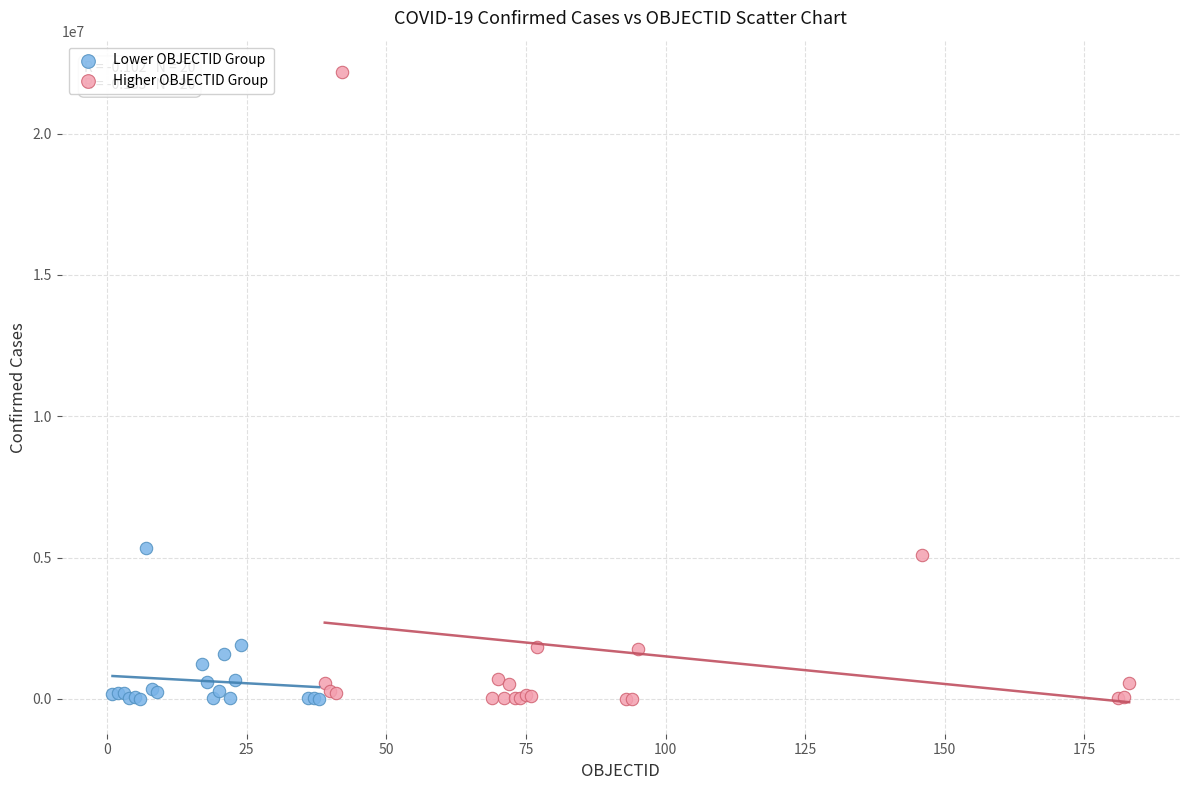

Which series reaches the maximum Y coordinate?

Higher OBJECTID Group